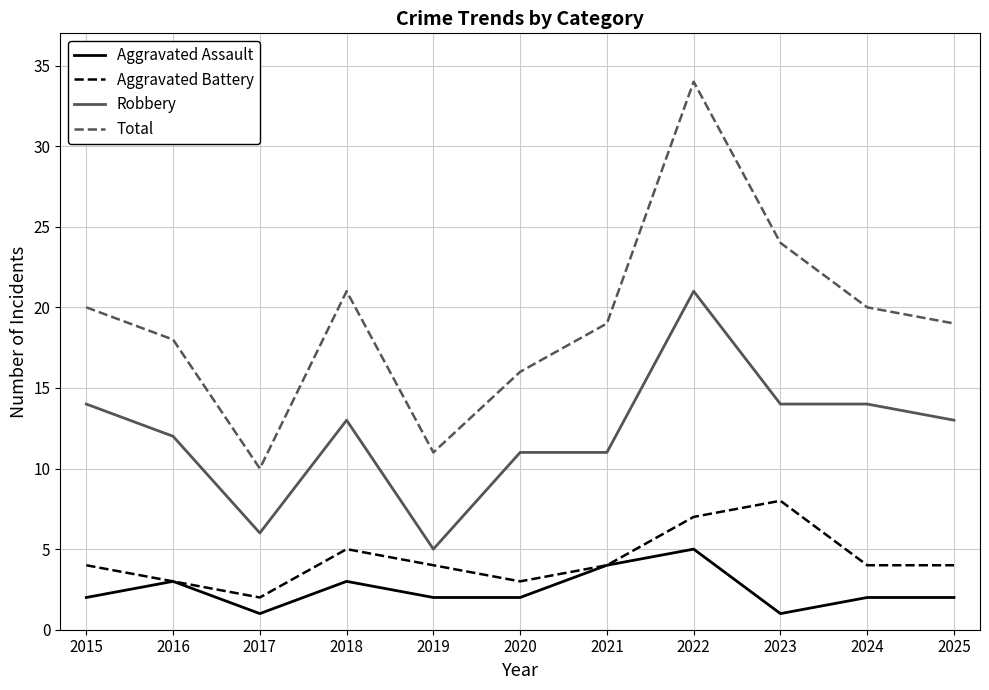

Reading left to right, transcribe all the data shown in this chart.

Aggravated Assault: 2015=2	2016=3	2017=1	2018=3	2019=2	2020=2	2021=4	2022=5	2023=1	2024=2	2025=2
Aggravated Battery: 2015=4	2016=3	2017=2	2018=5	2019=4	2020=3	2021=4	2022=7	2023=8	2024=4	2025=4
Robbery: 2015=14	2016=12	2017=6	2018=13	2019=5	2020=11	2021=11	2022=21	2023=14	2024=14	2025=13
Total: 2015=20	2016=18	2017=10	2018=21	2019=11	2020=16	2021=19	2022=34	2023=24	2024=20	2025=19